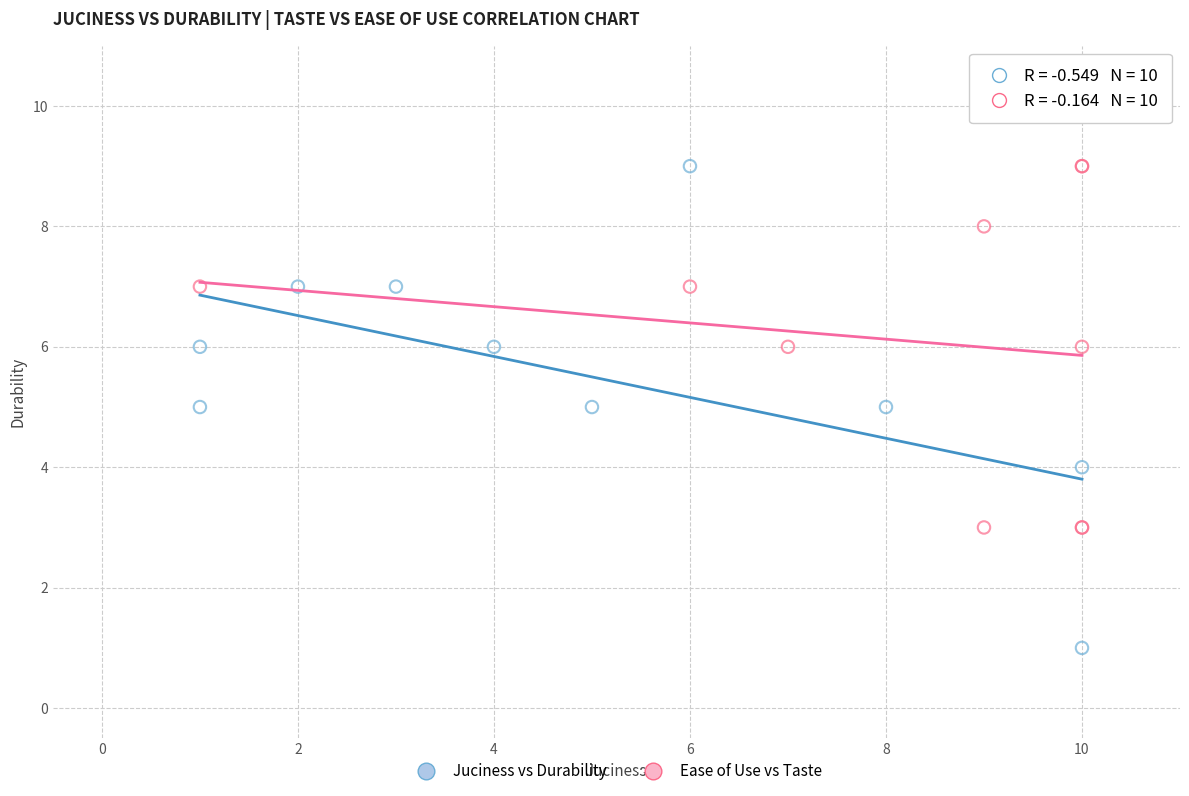

What are all the series names shown in the legend?

Juciness vs Durability, Ease of Use vs Taste